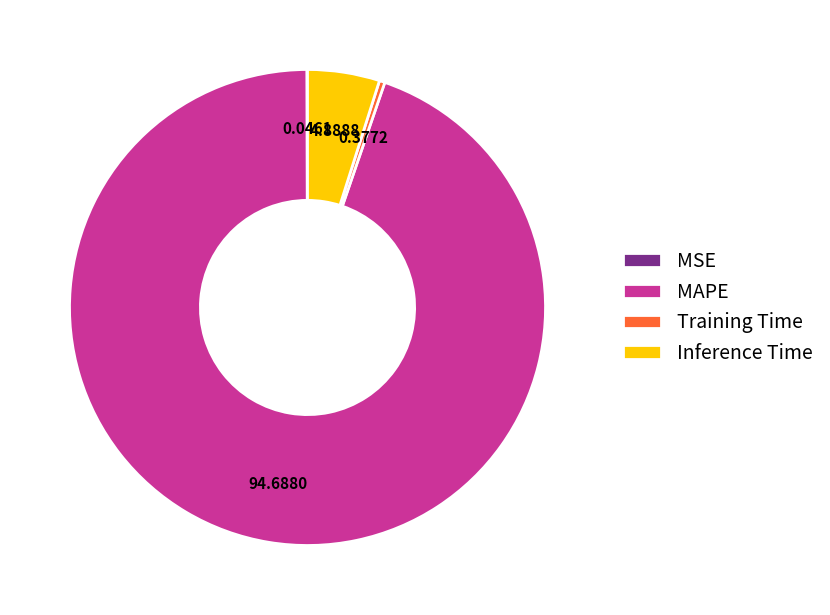

What is the largest slice in the pie chart?

MAPE